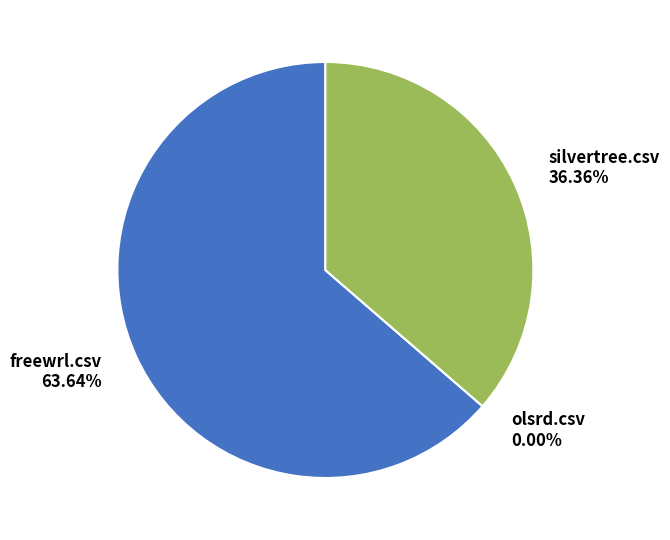

Does any single category account for the majority?

Yes